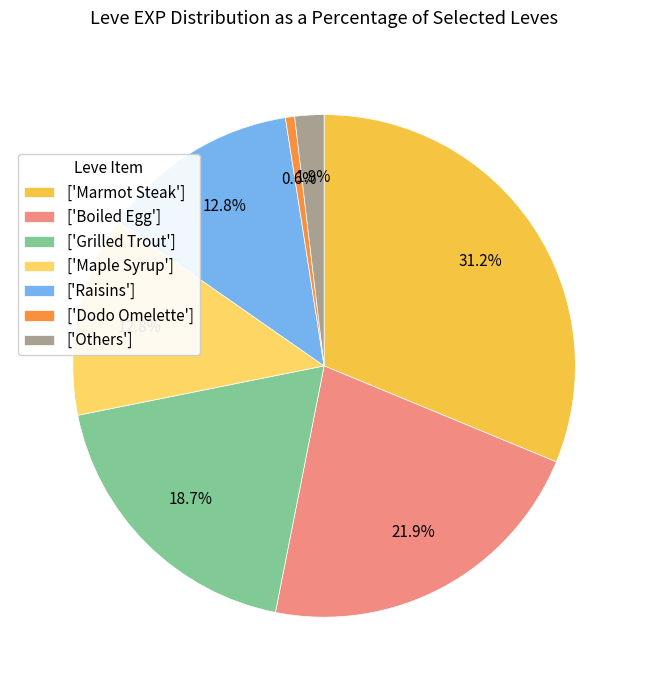

Is there any slice that represents more than half of the pie?

No